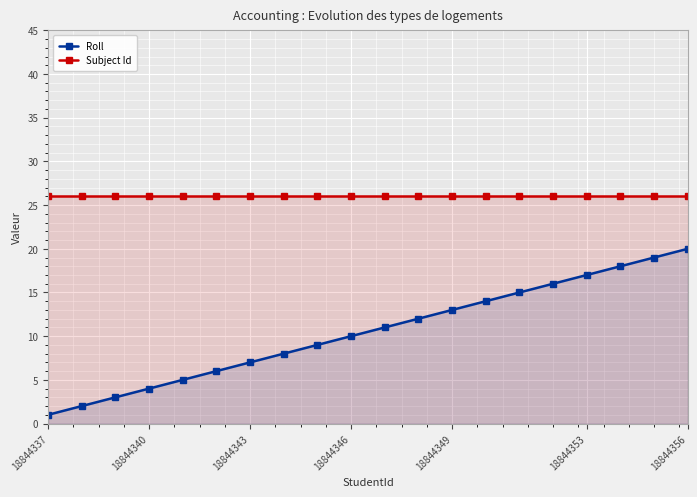

True or false: Subject Id and Roll intersect in this chart.

False